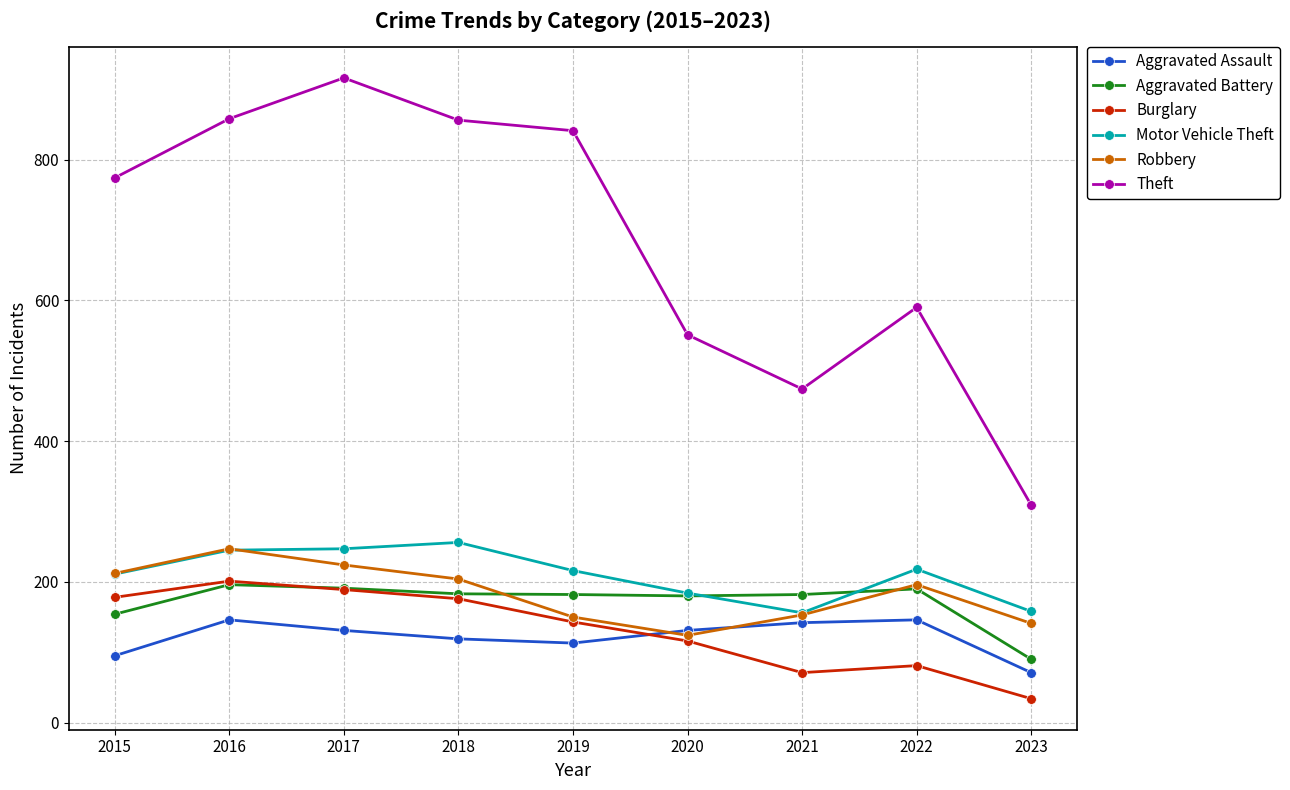

What is the maximum value for Burglary?

201